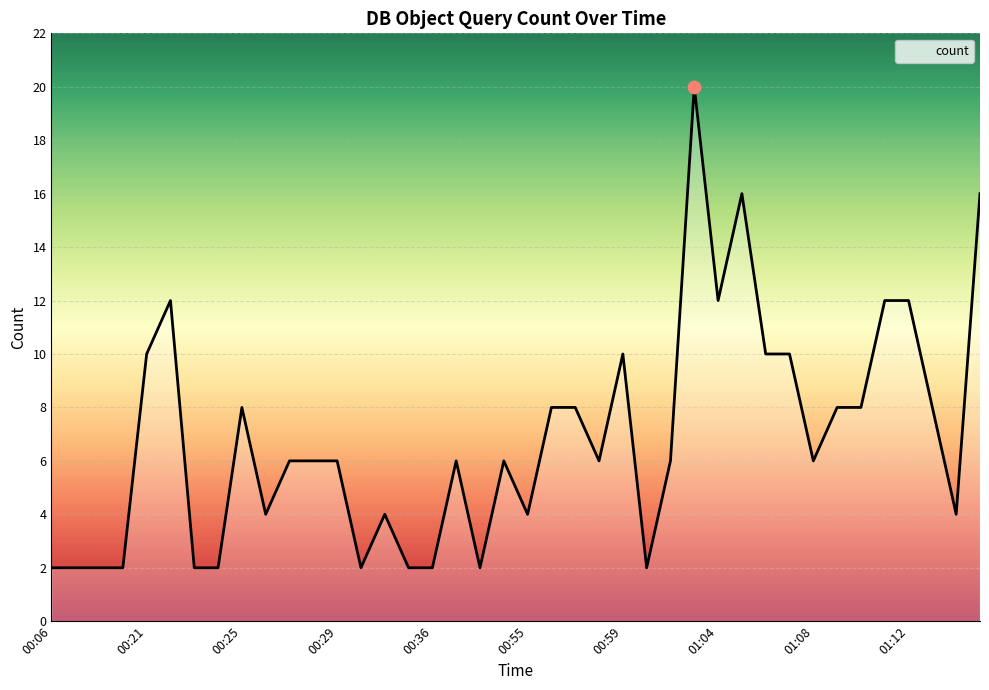

What is the difference between the maximum and minimum values?

18